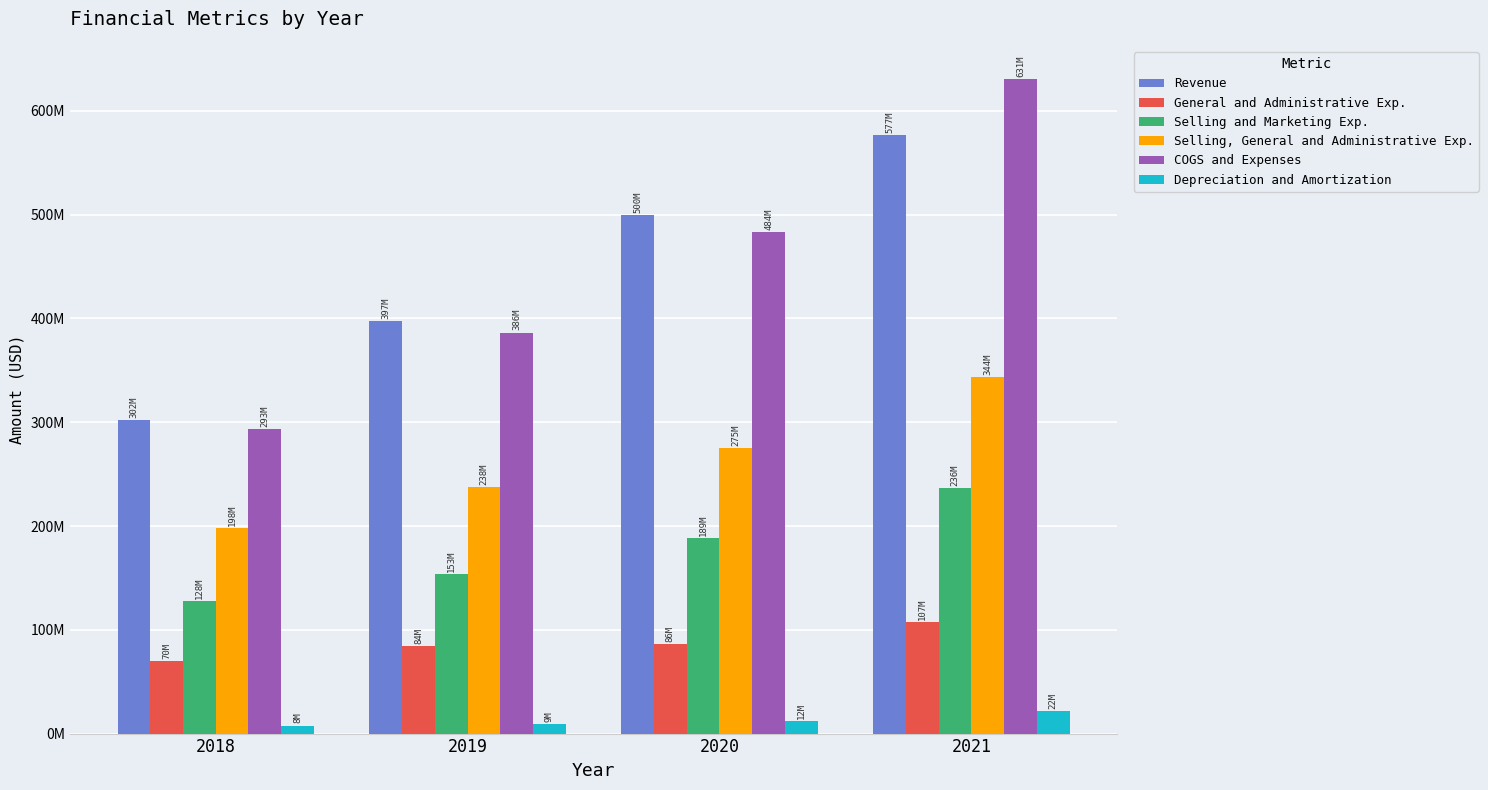

What is the sum of the General and Administrative Exp. values at 2020 and 2021?

193690238